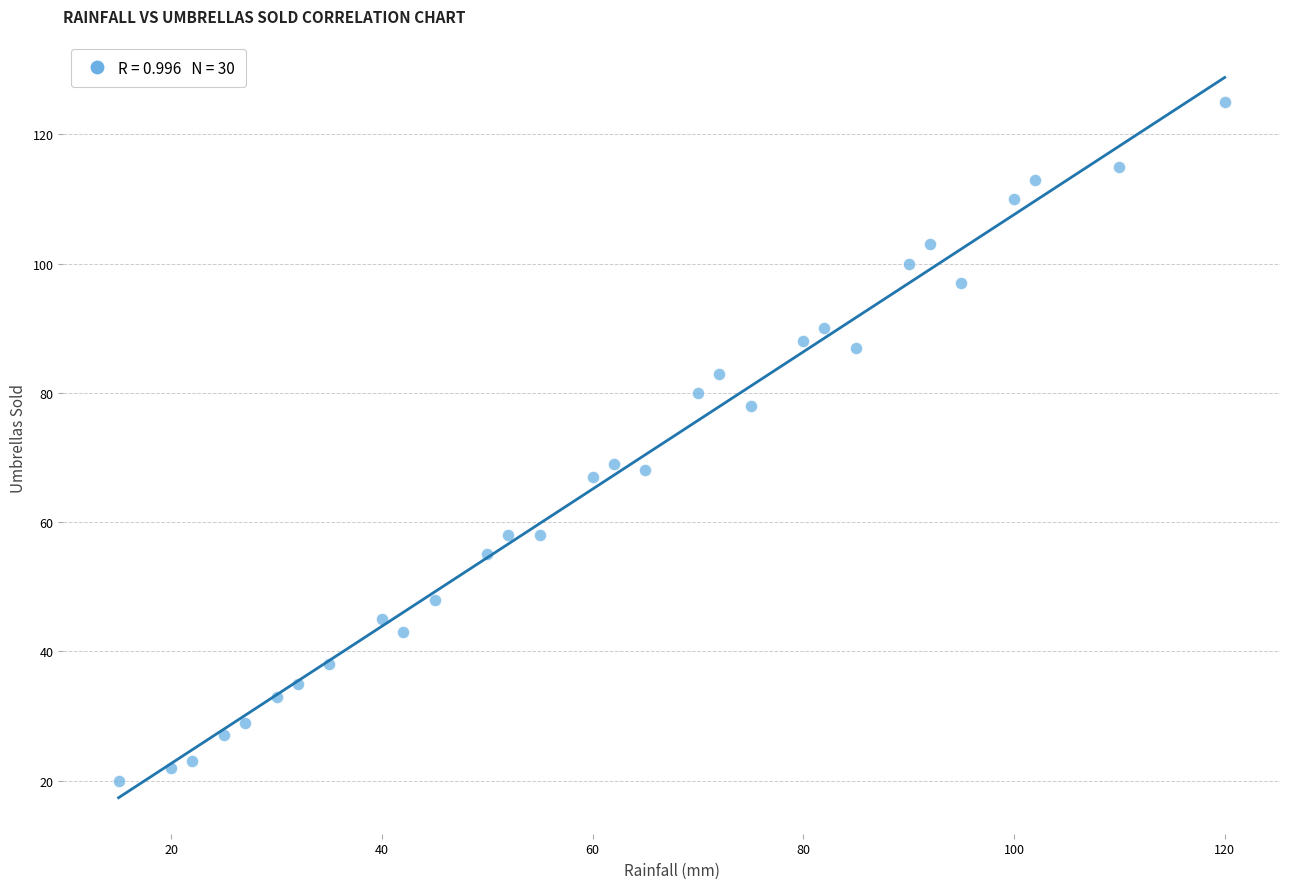

What is the range of Y values (max minus min)?

105